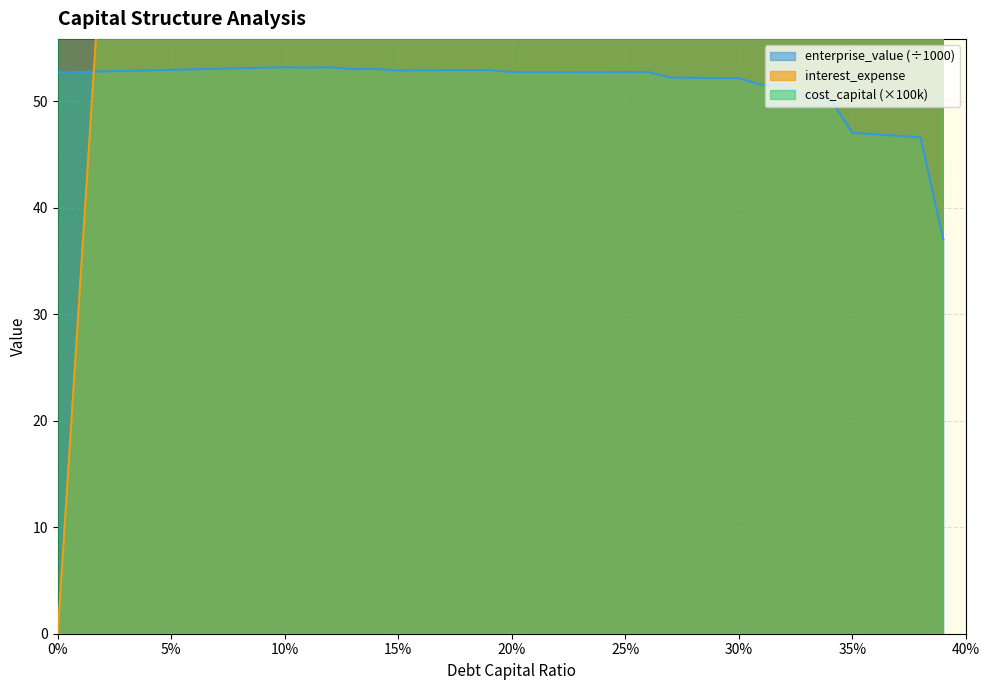

What is the difference between the highest and lowest values at 0.33?

7519.6